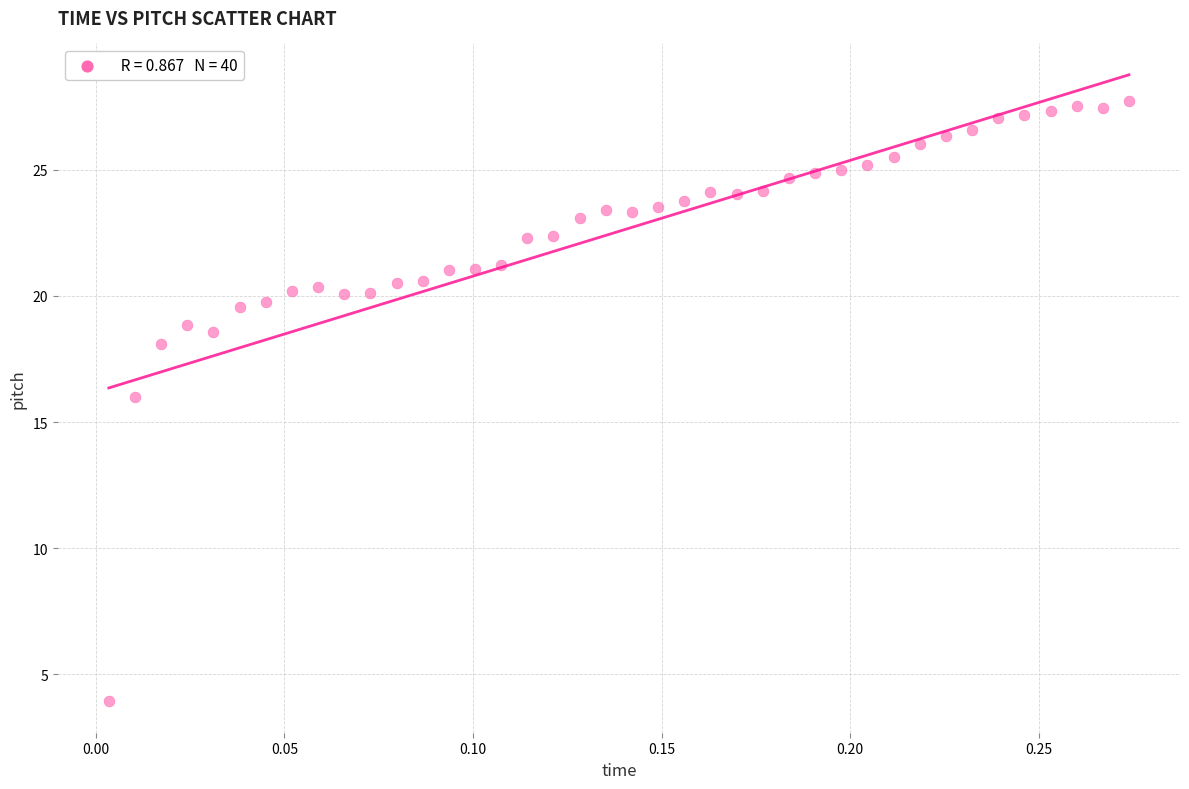

What is the range of X values (max minus min)?

0.3